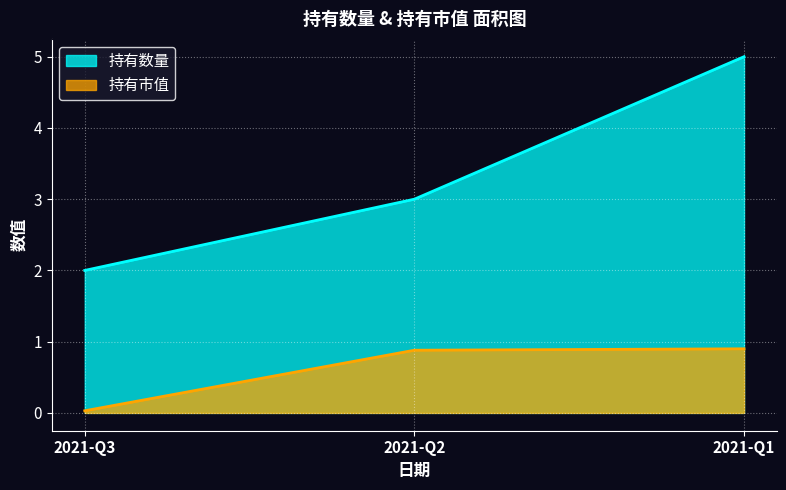

What is the value of the 持有市值 point at the 2nd from the left?

0.9